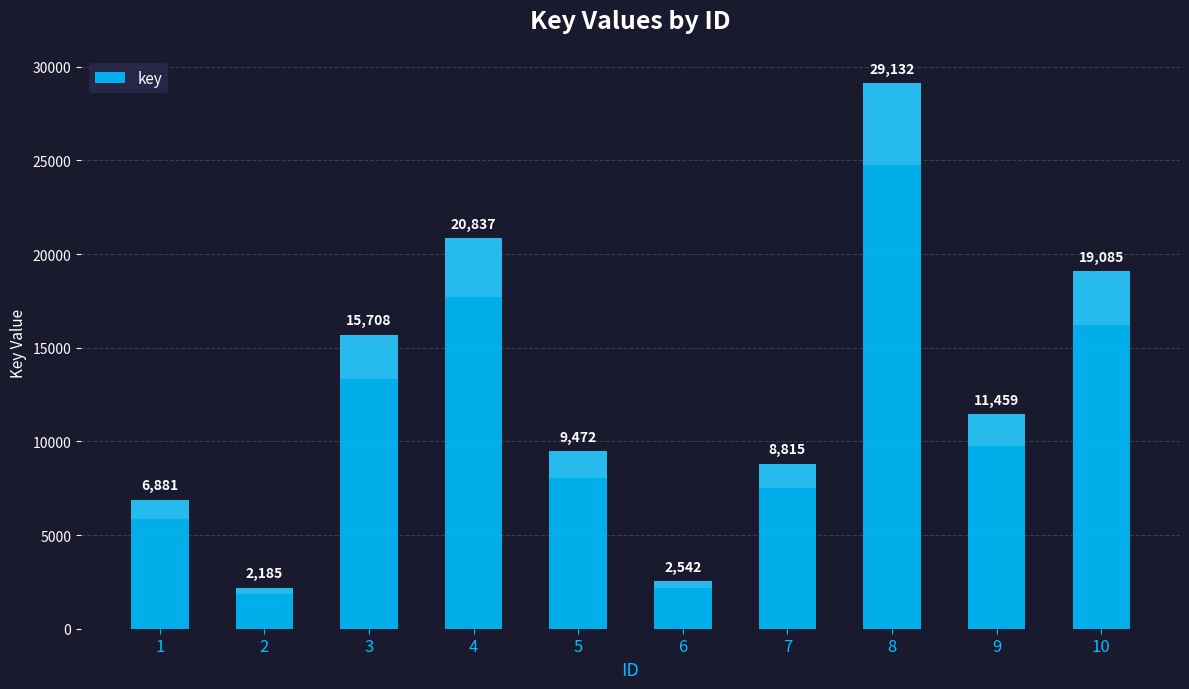

Read the value at 10, to the nearest 100.

19100